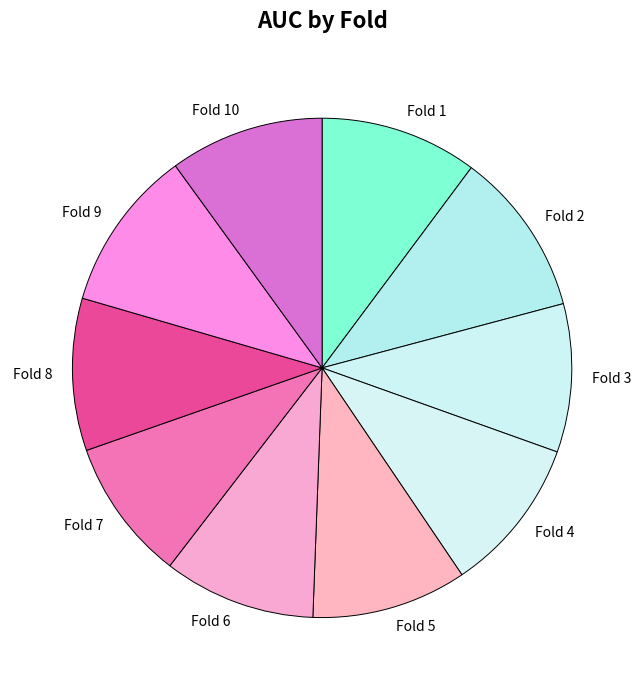

How many segments does this pie chart have?

10